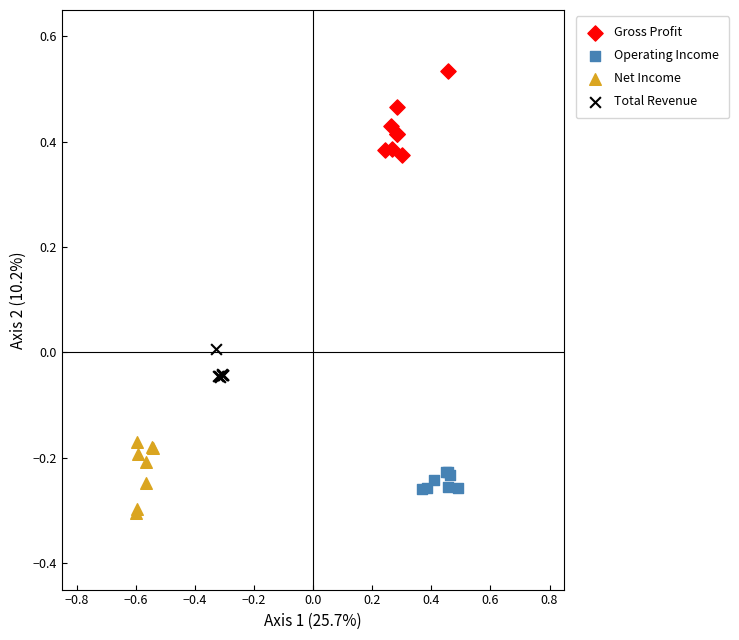

Which series reaches the maximum Y coordinate?

Gross Profit